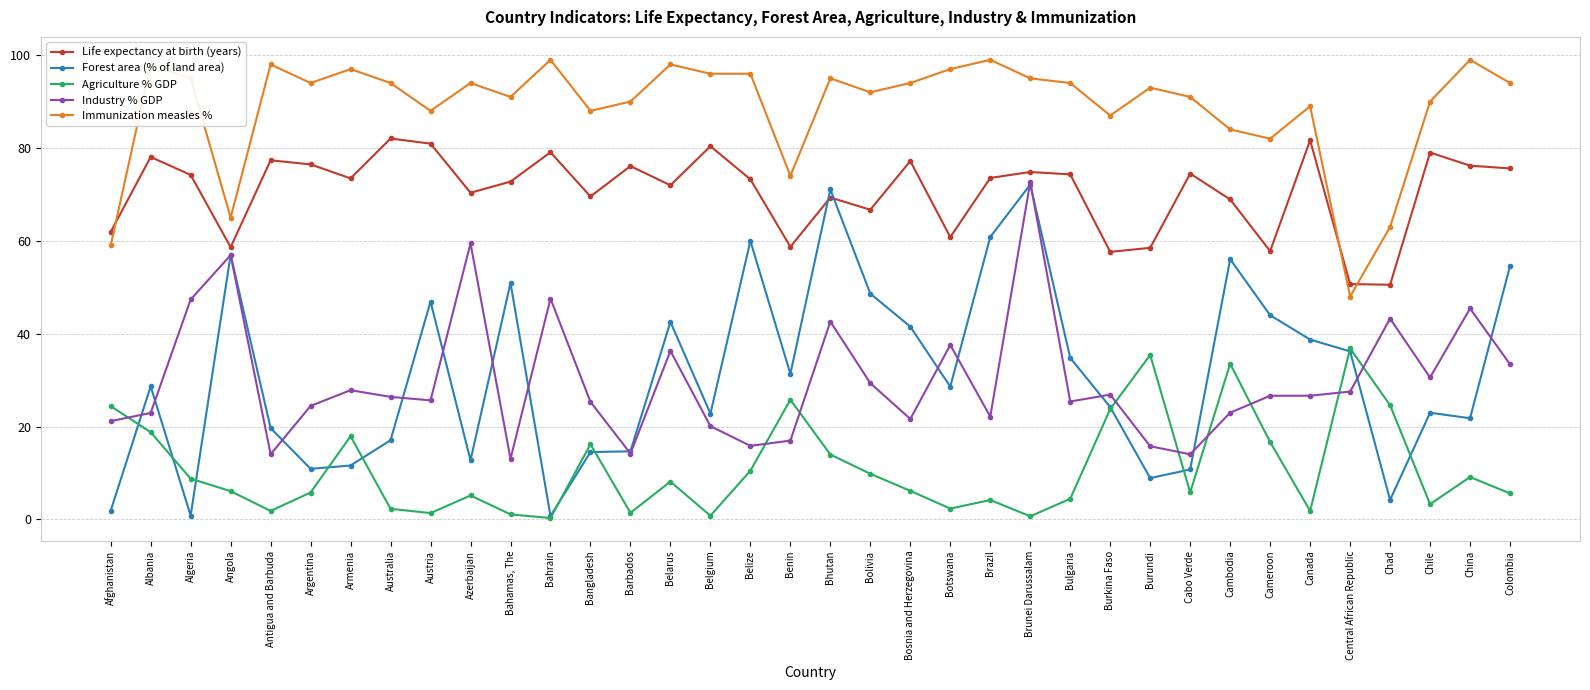

What is the difference between the highest and lowest values at Angola?

58.9